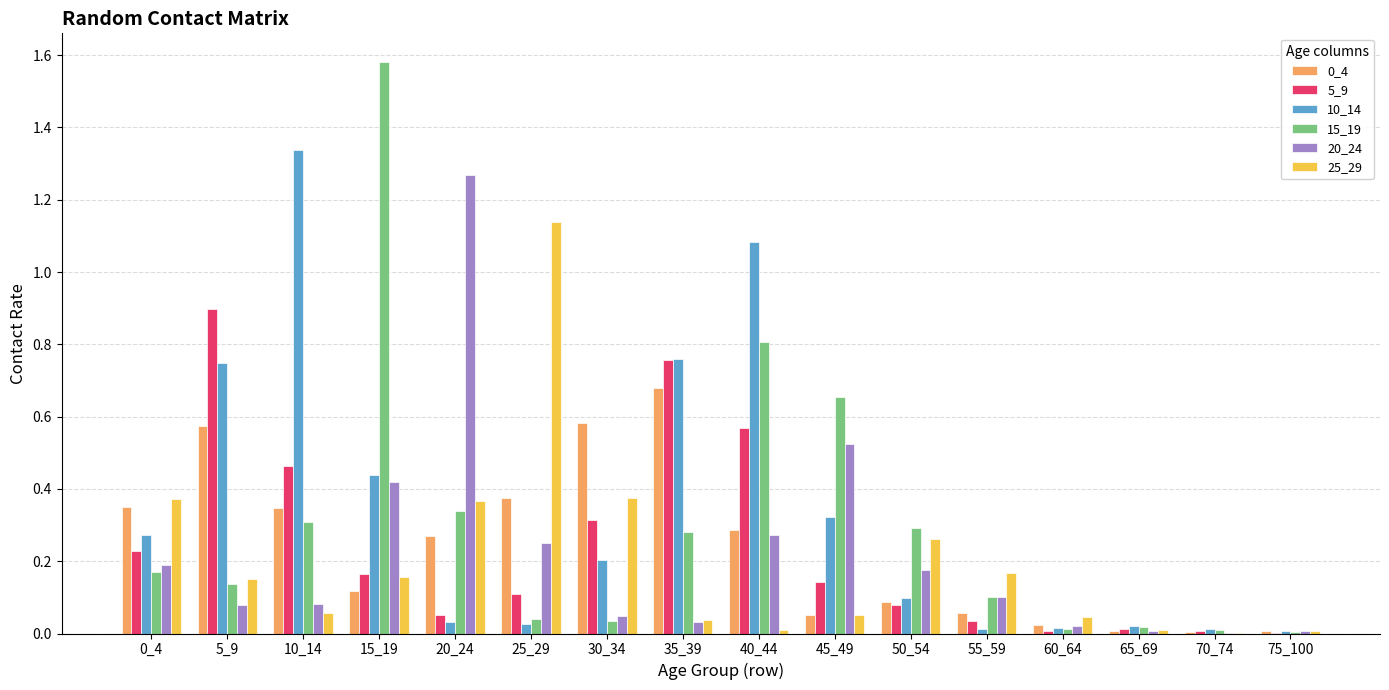

Is it true that 15_19 equals 0.0 at 25_29?

True